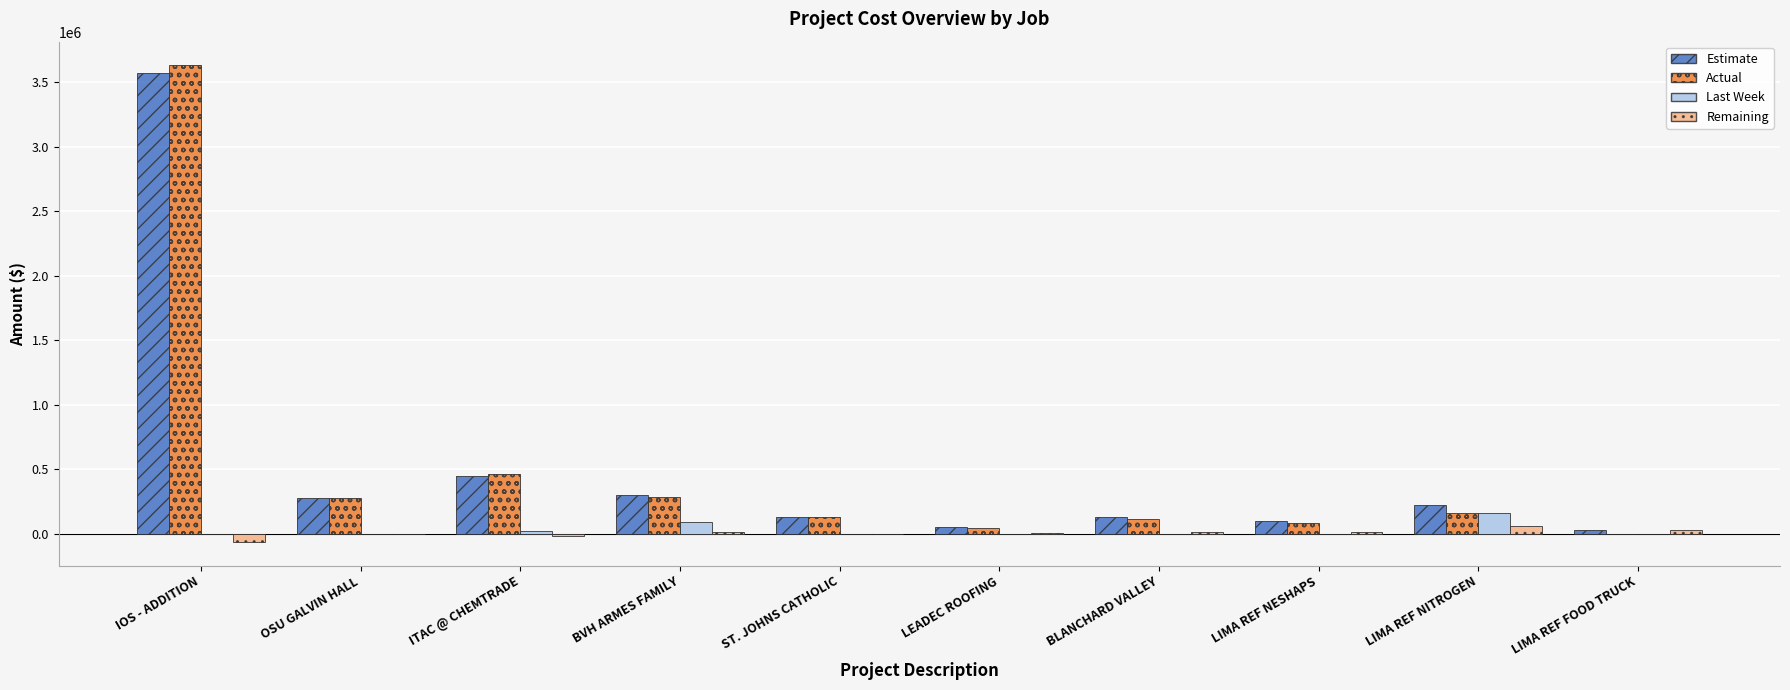

Is the value of Last Week at LIMA REF NESHAPS greater than the value of Actual at BLANCHARD VALLEY?

No